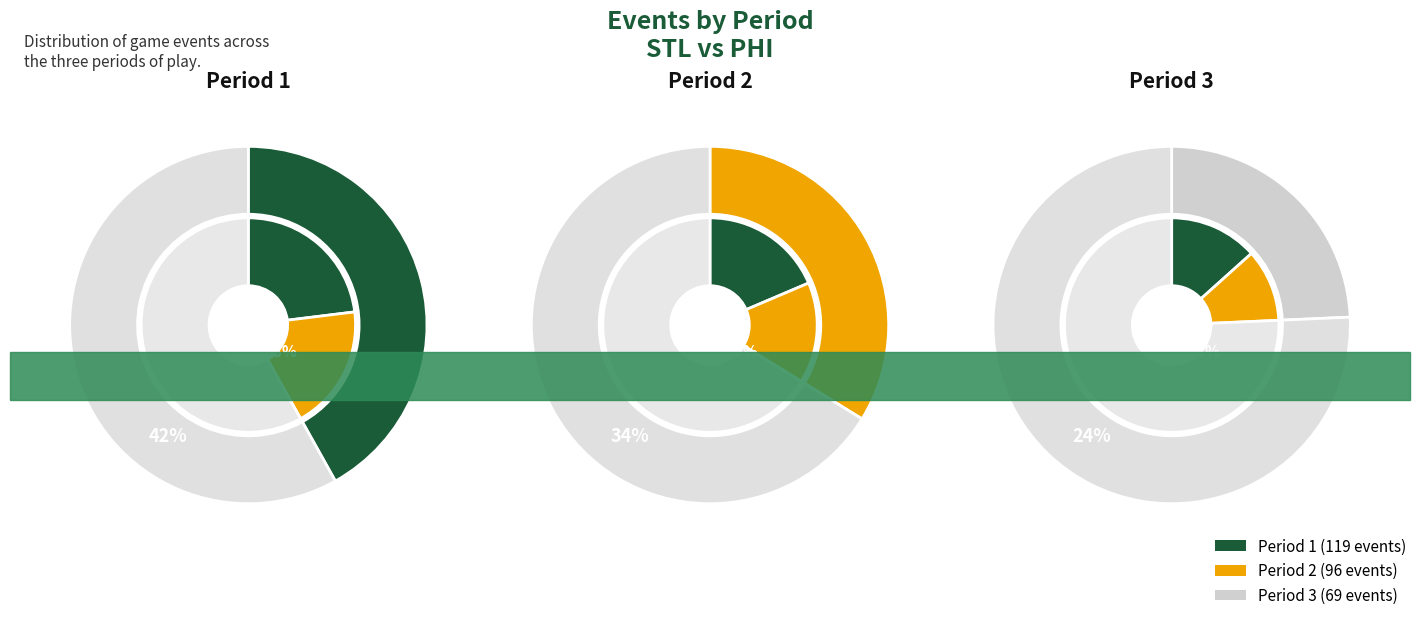

To the nearest percent, what is the average slice percentage?

33%